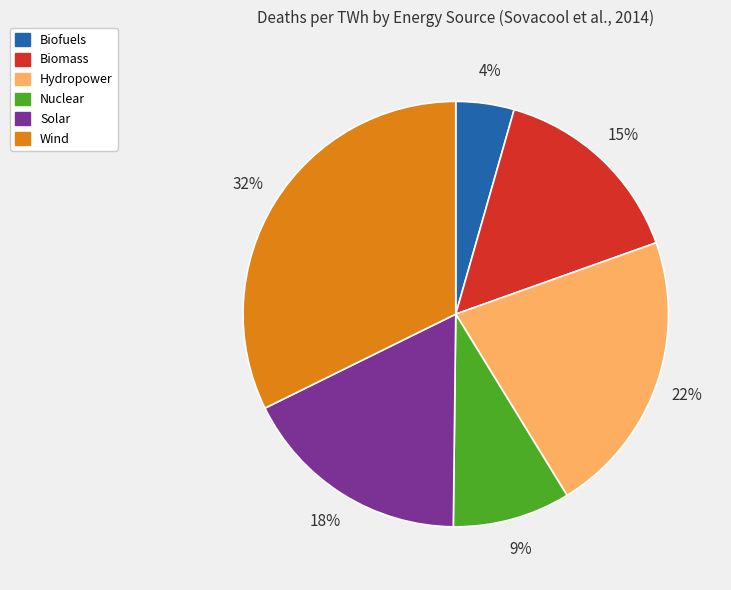

What is the smallest slice in the pie chart?

Biofuels